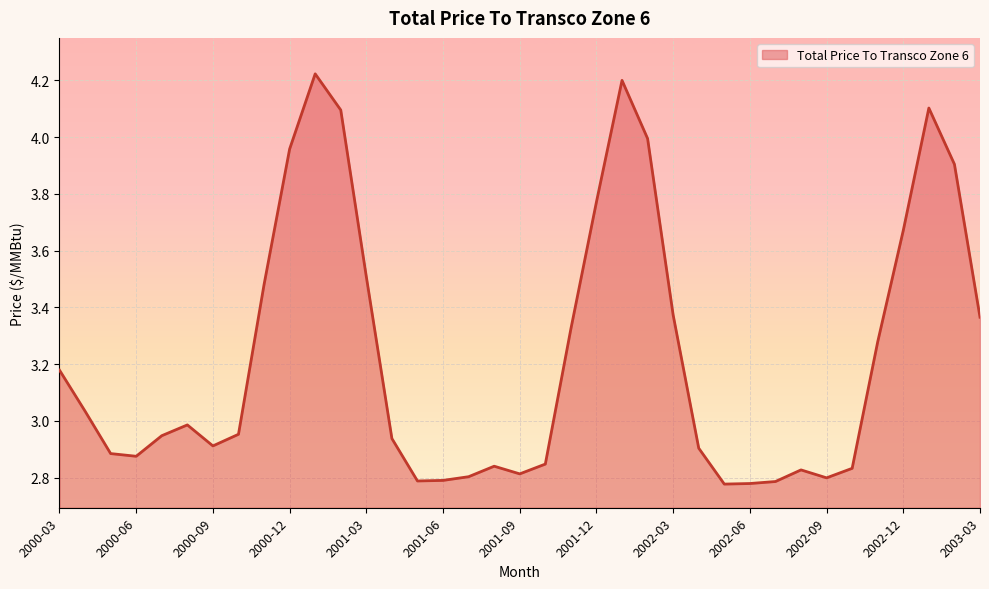

Does the chart have visible grid lines?

Yes